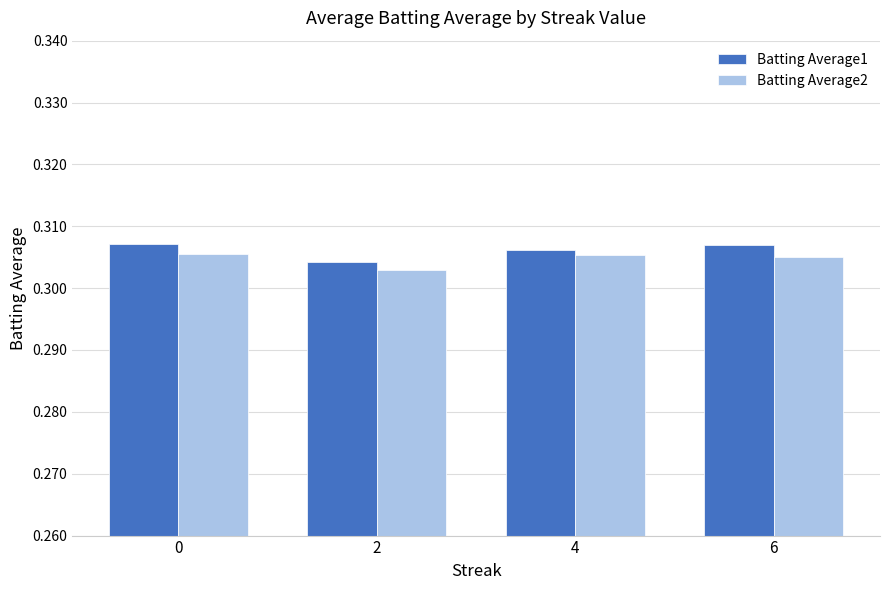

At 2, list the series in order from largest to smallest.

Batting Average1, Batting Average2